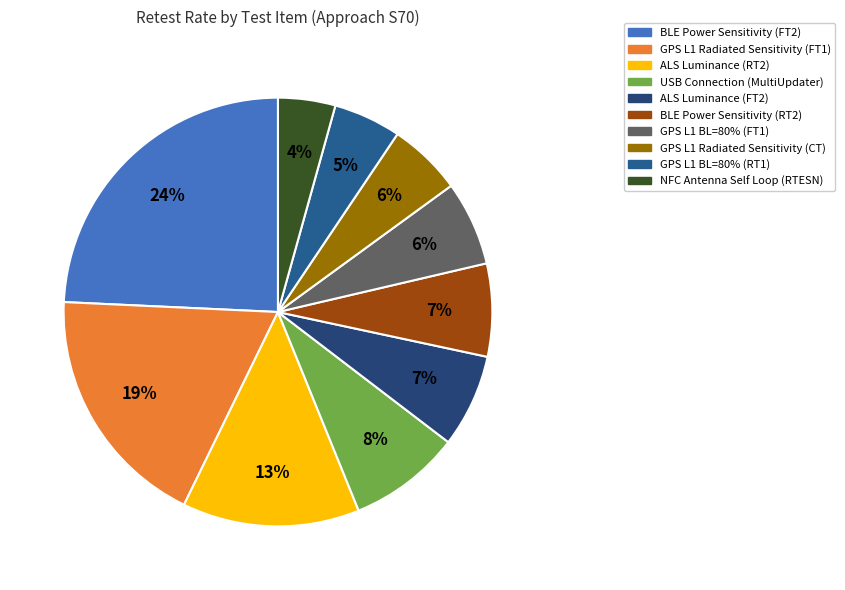

How many slices are in this pie chart?

10